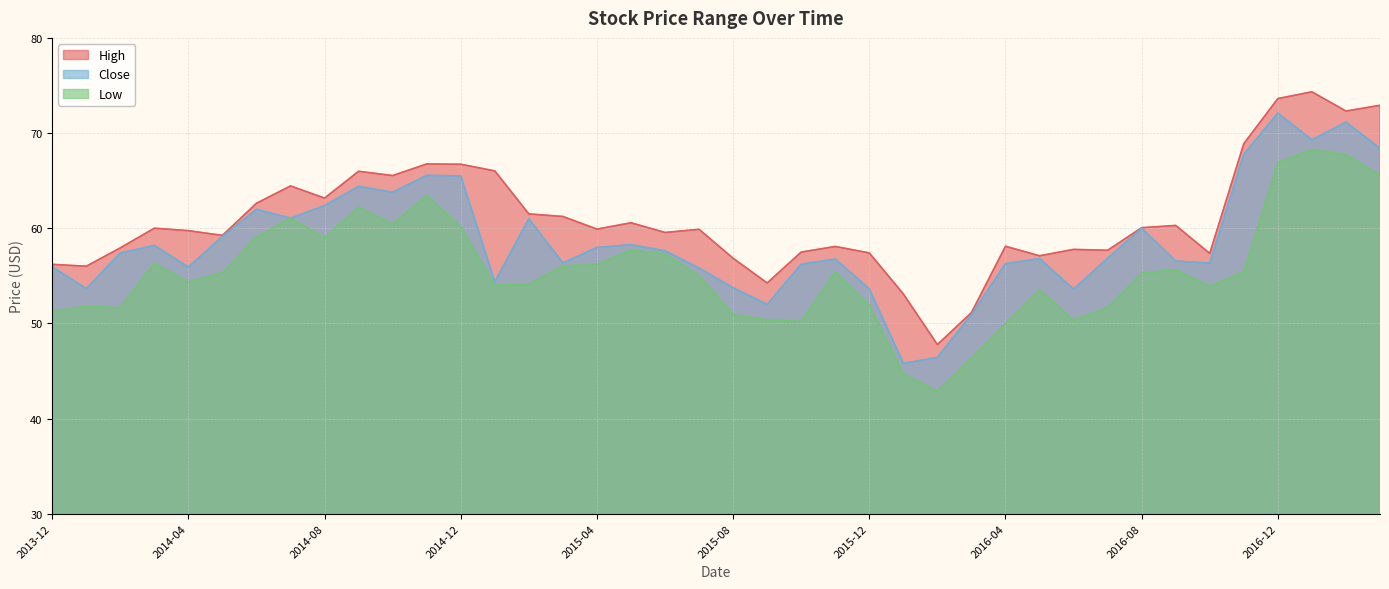

At how many categories does at least one series exceed 68?

5